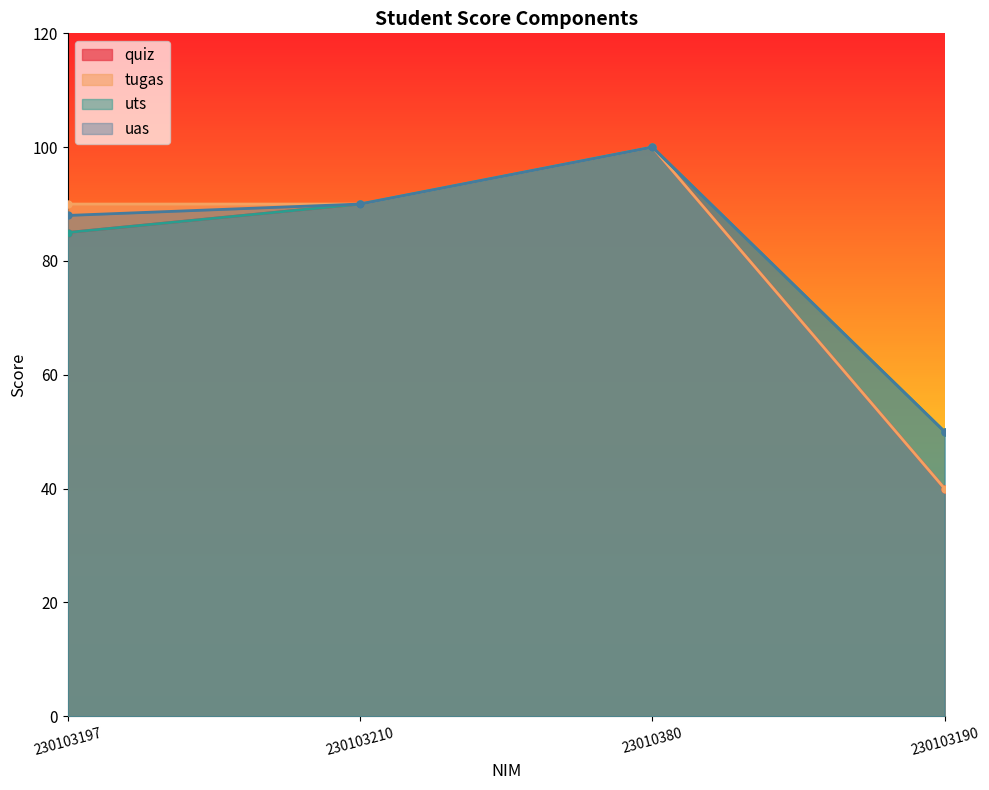

Which series has the largest range (max minus min)?

quiz